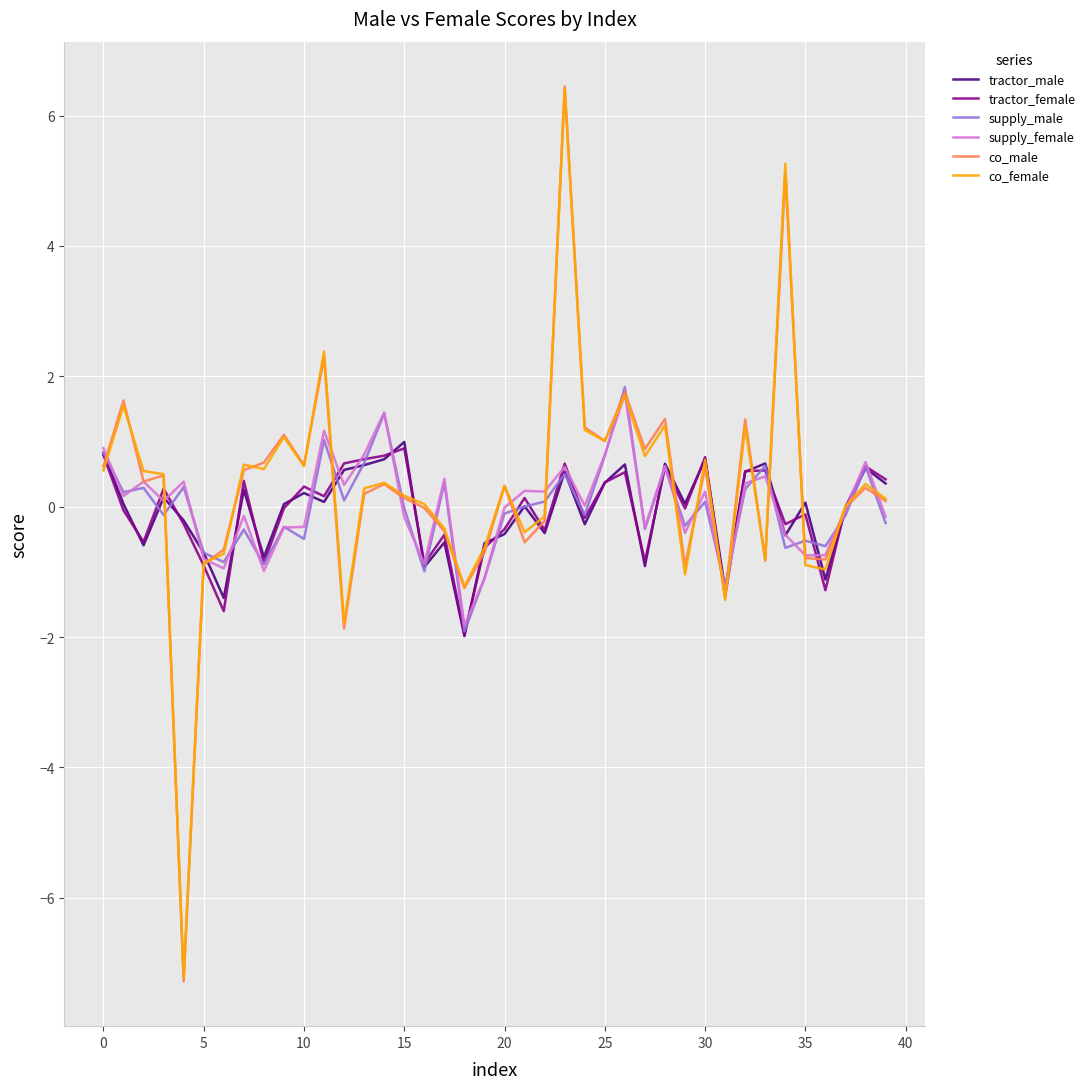

What is the minimum value for co_female?

-7.2